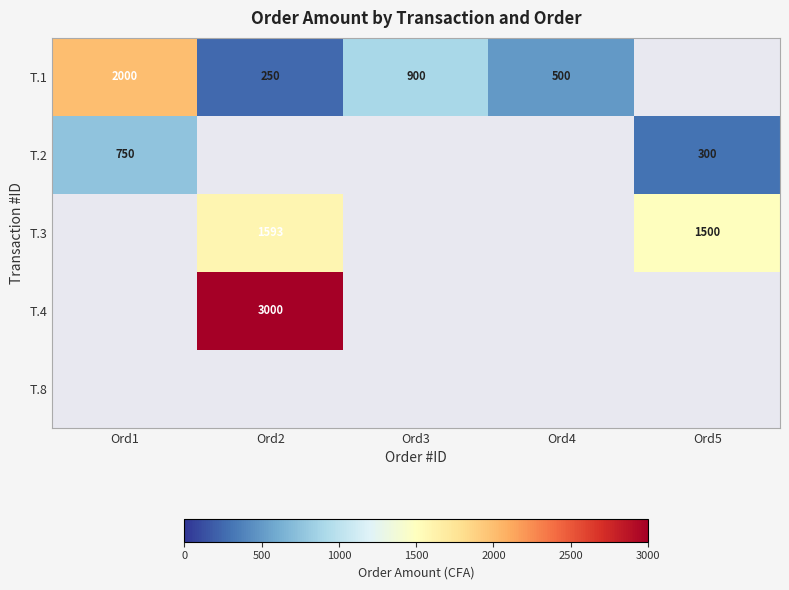

At which category is the sum across all series the highest?

Ord2